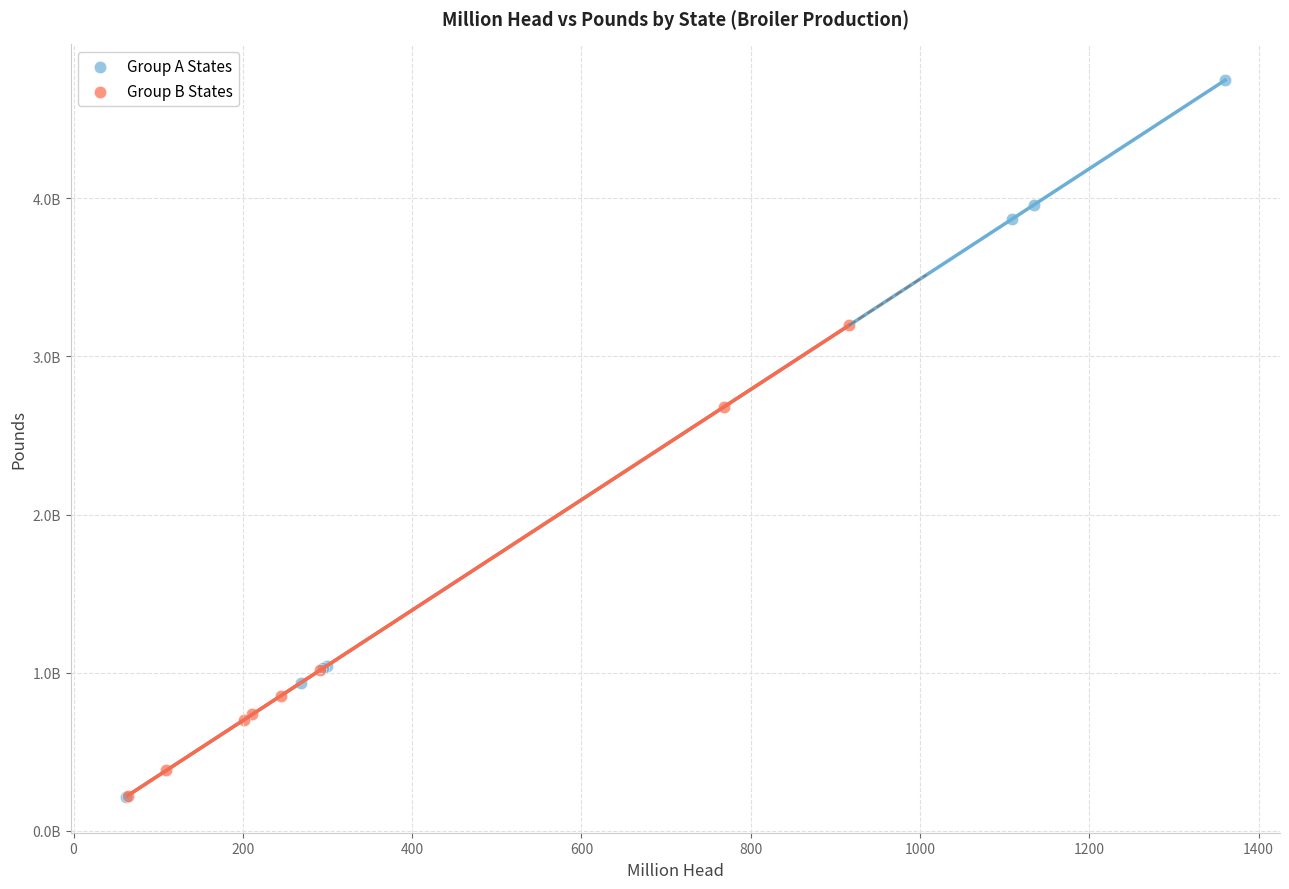

What are all the series names shown in the legend?

Group A States, Group B States